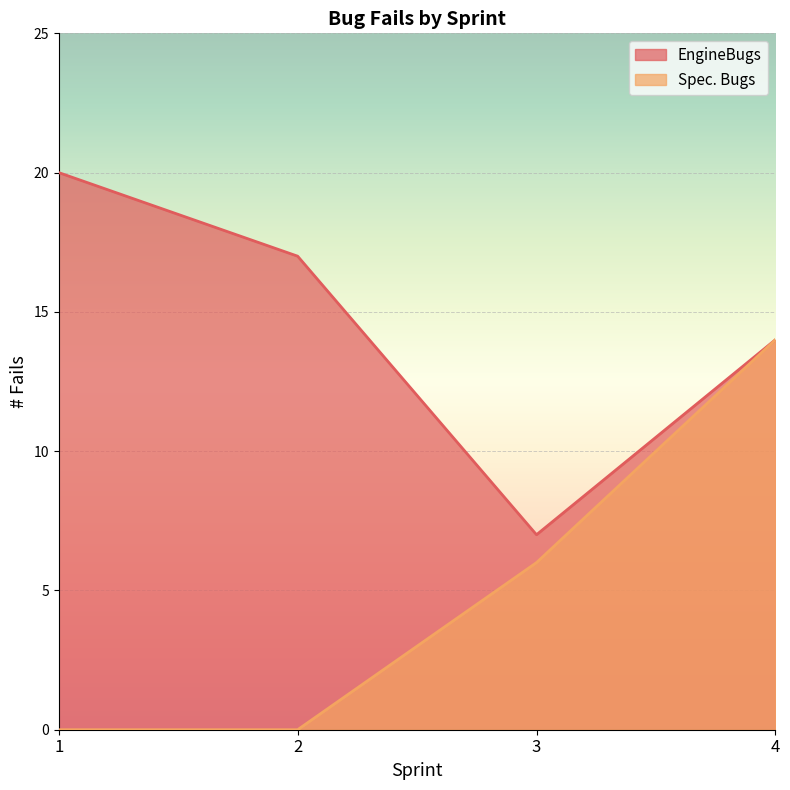

True or false: Spec. Bugs has a value of 6 at 4.

False